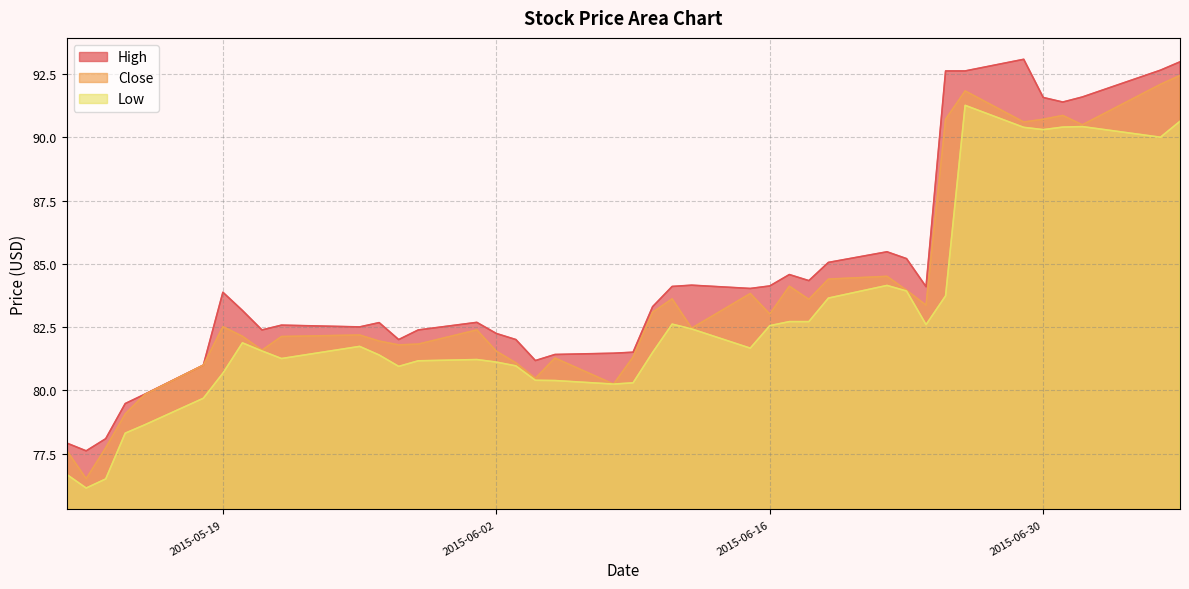

At which category does Close reach its first local peak?

2015-05-19